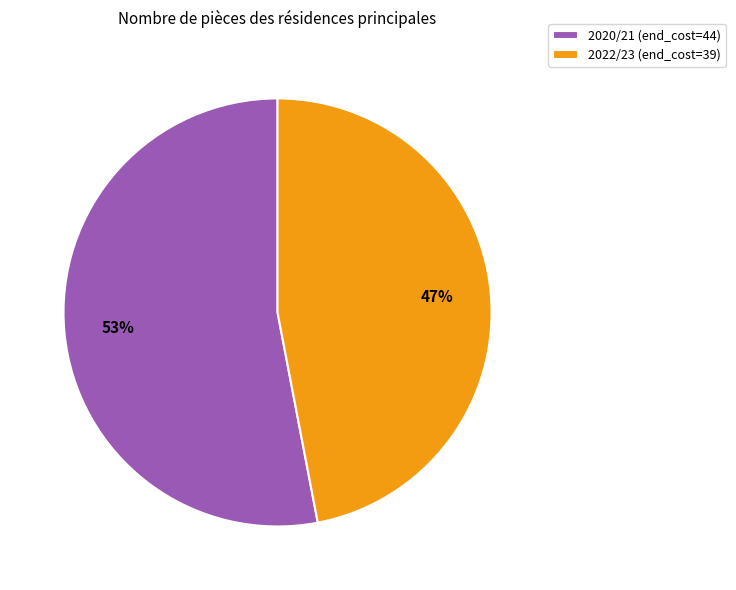

To the nearest percent, what is the difference between the 2022/23 (end_cost=39) and 2020/21 (end_cost=44) slice percentages?

6%